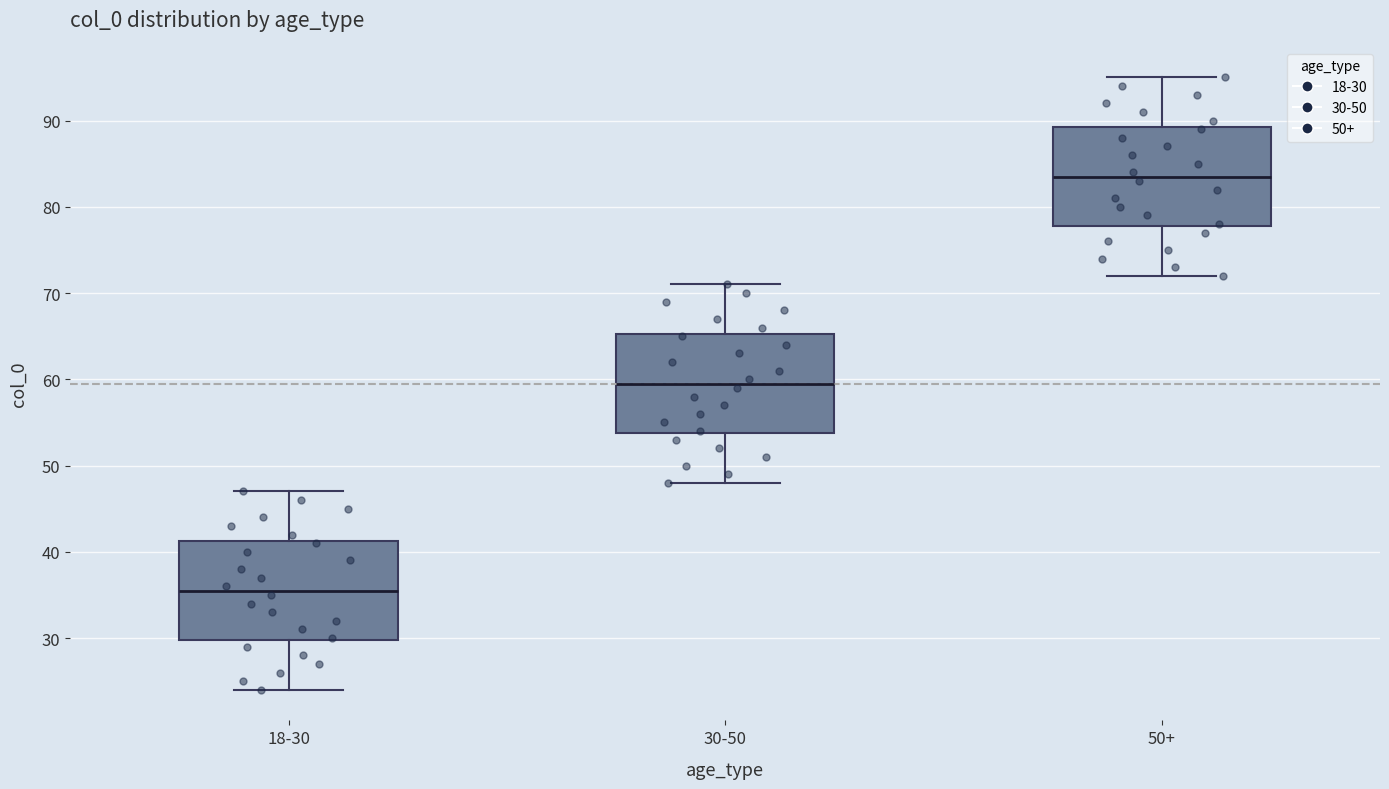

Which box has the lowest median line?

18-30